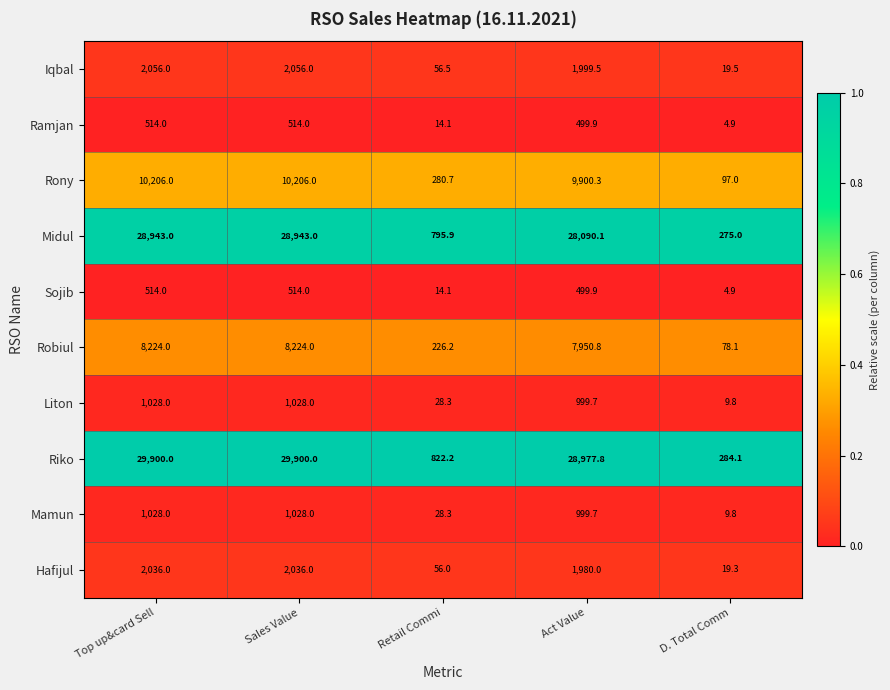

The value of Mamun at Act Value is 1628.4. True or false?

False